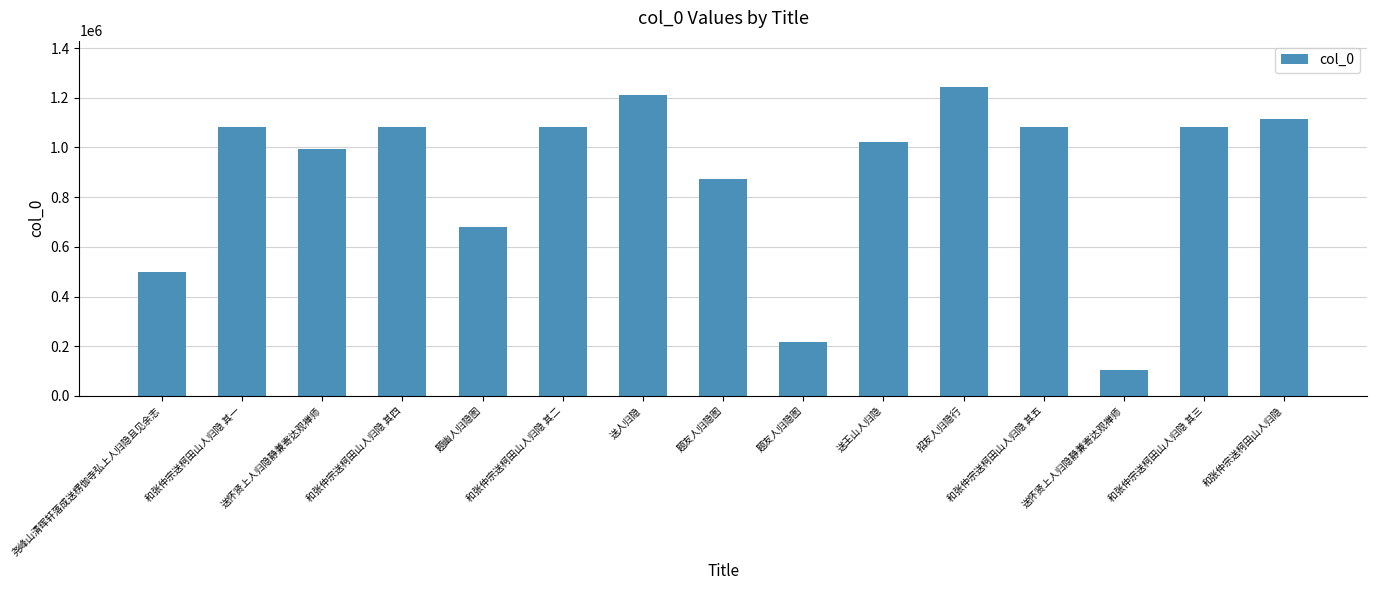

Is it true that the value at 和张仲宗送柯田山人归隐 其三 is 1081718?

True